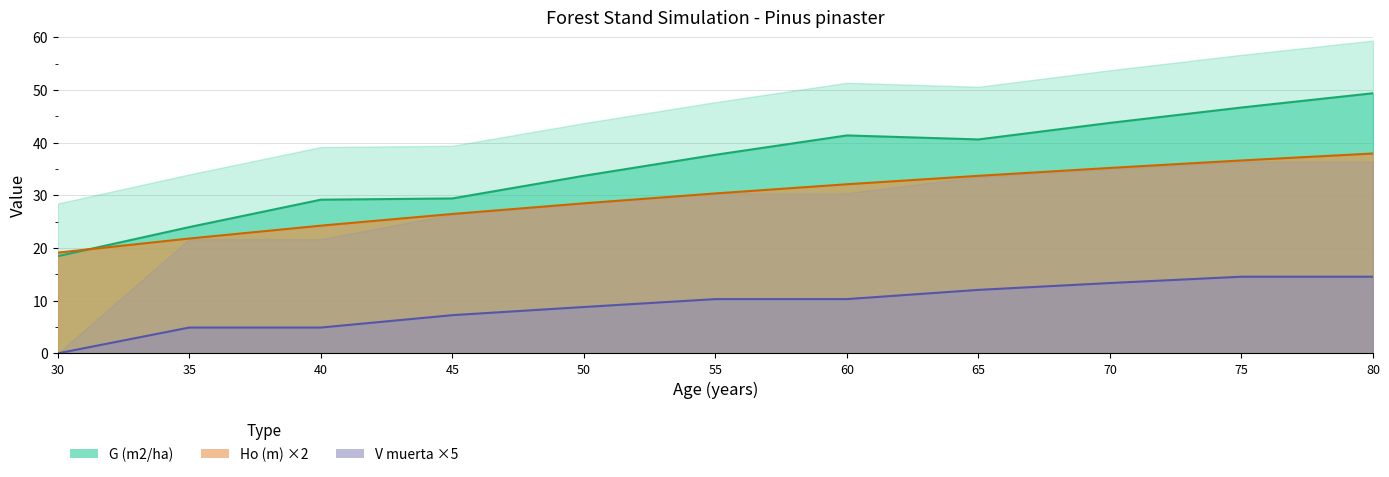

Which category has the lowest value across all series?

30